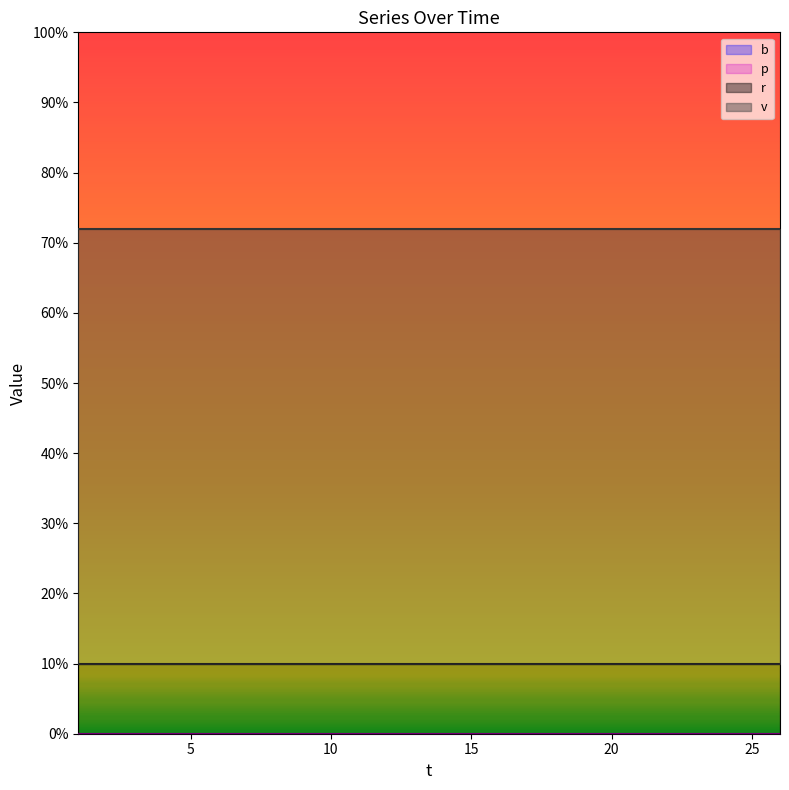

Which series changed the most between 13 and 14?

b